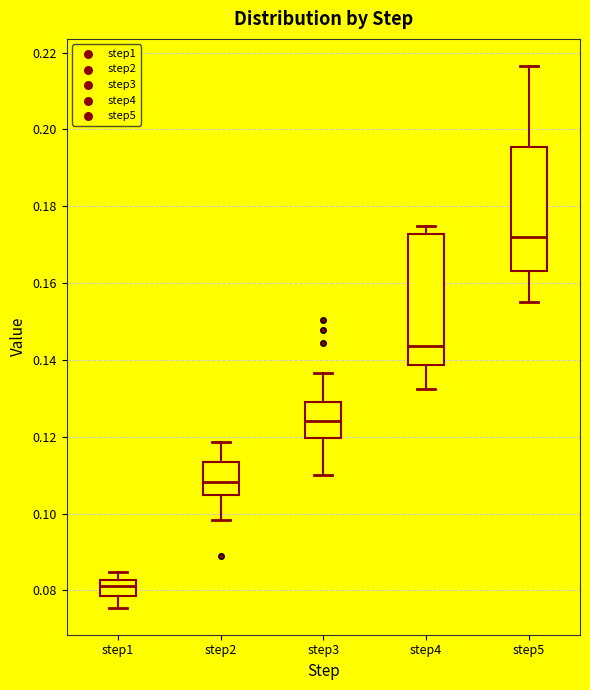

Which box's median line is the highest?

step5